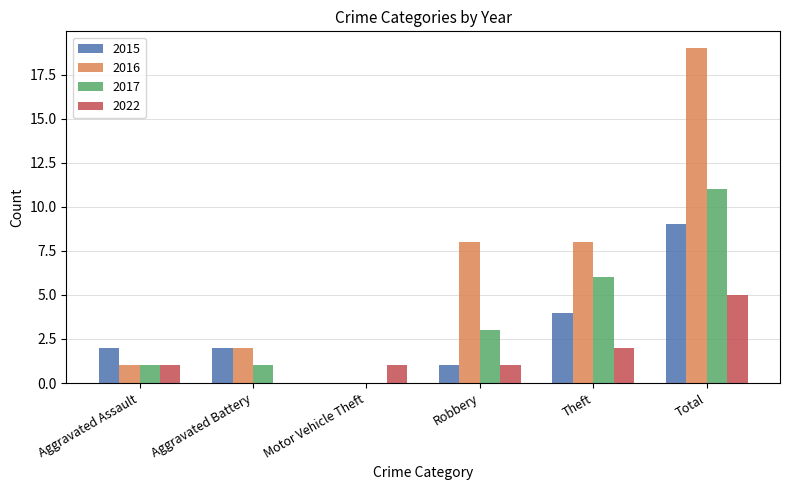

True or false: 2017 has a value of 10 at Theft.

False